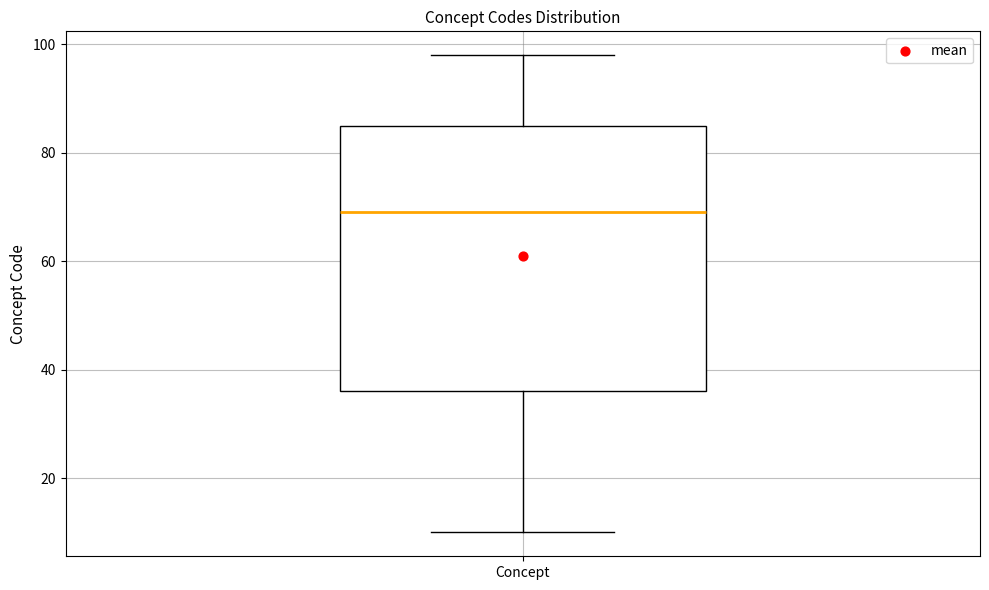

Transcribe this box plot: give where the median line is, the range the box spans, and where the two whiskers end, as read against the y-axis. The values are not printed on the chart, so give them approximately, as read against the axis.

median 70, box 36 to 86, whiskers 10 to 98